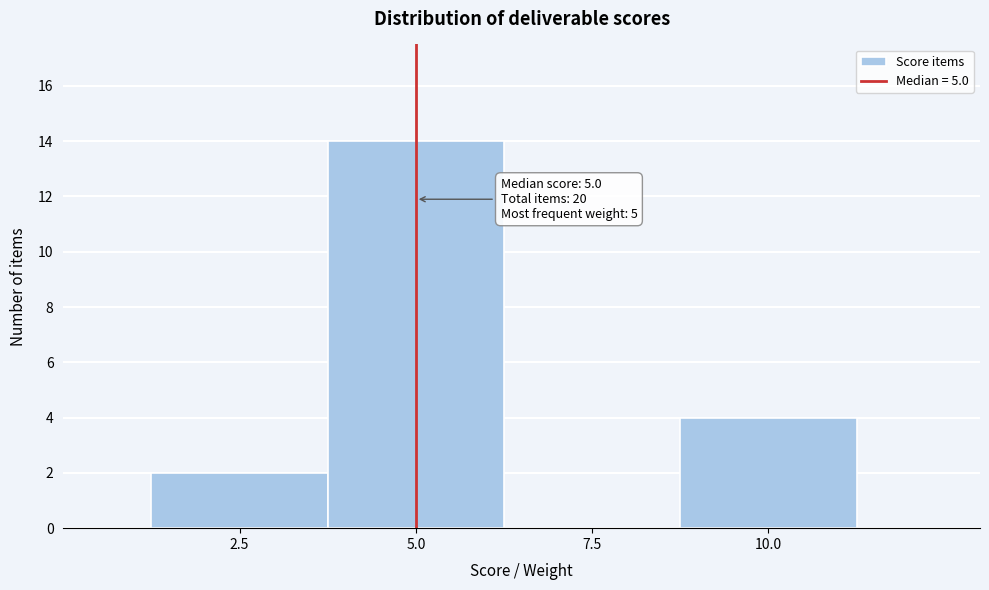

Which range on the x-axis has the tallest bar?

3.75 to 6.25